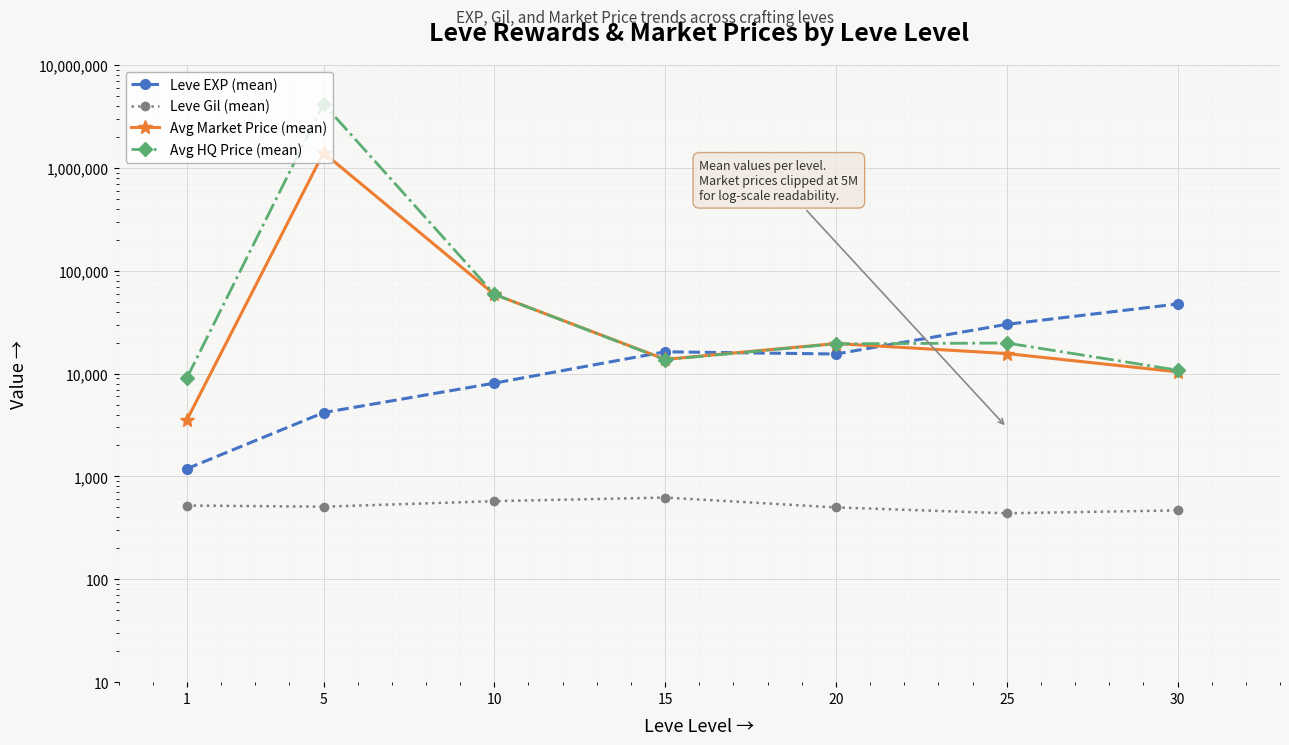

How many interior local peaks does the Avg Market Price (mean) series have?

2